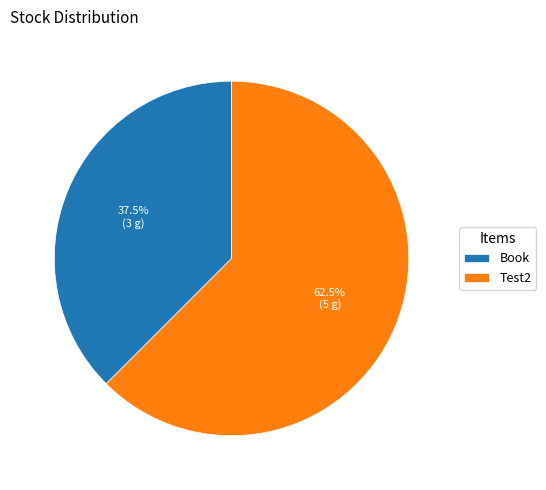

Which category has the smallest portion of the pie?

Book